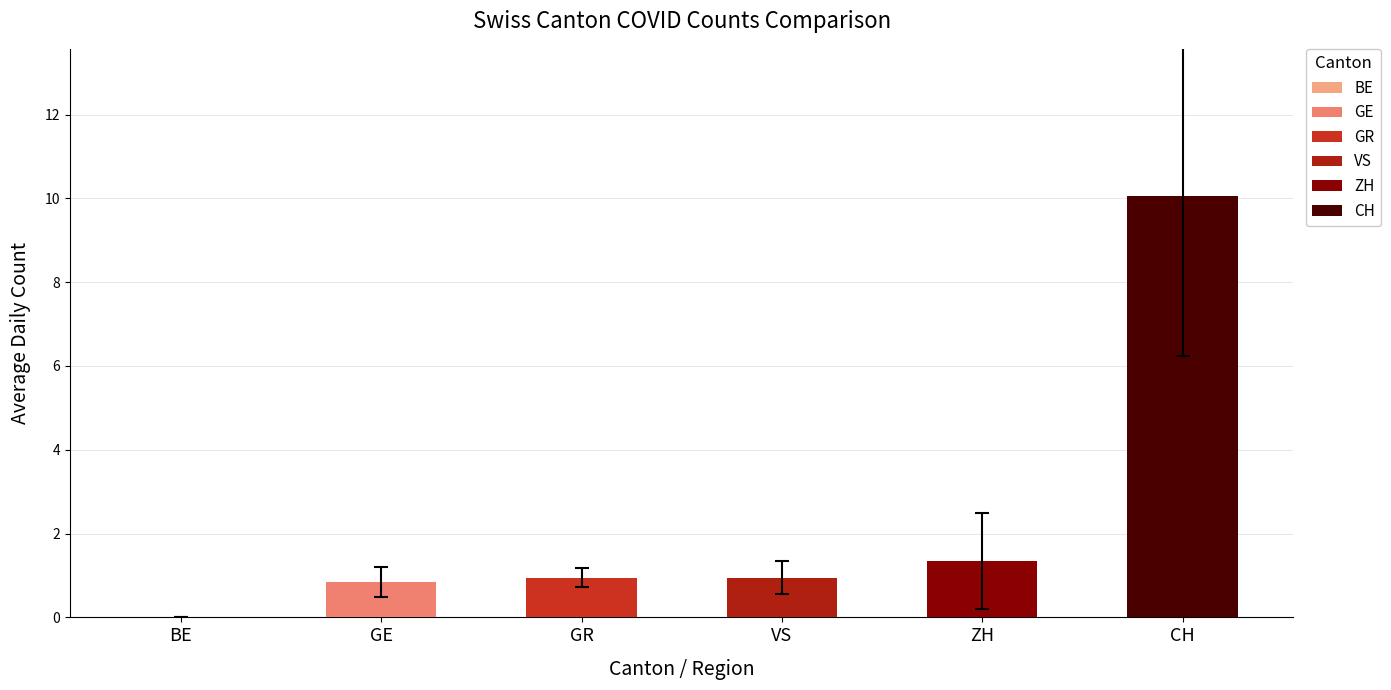

True or false: VS has a value of 1 at GR.

False